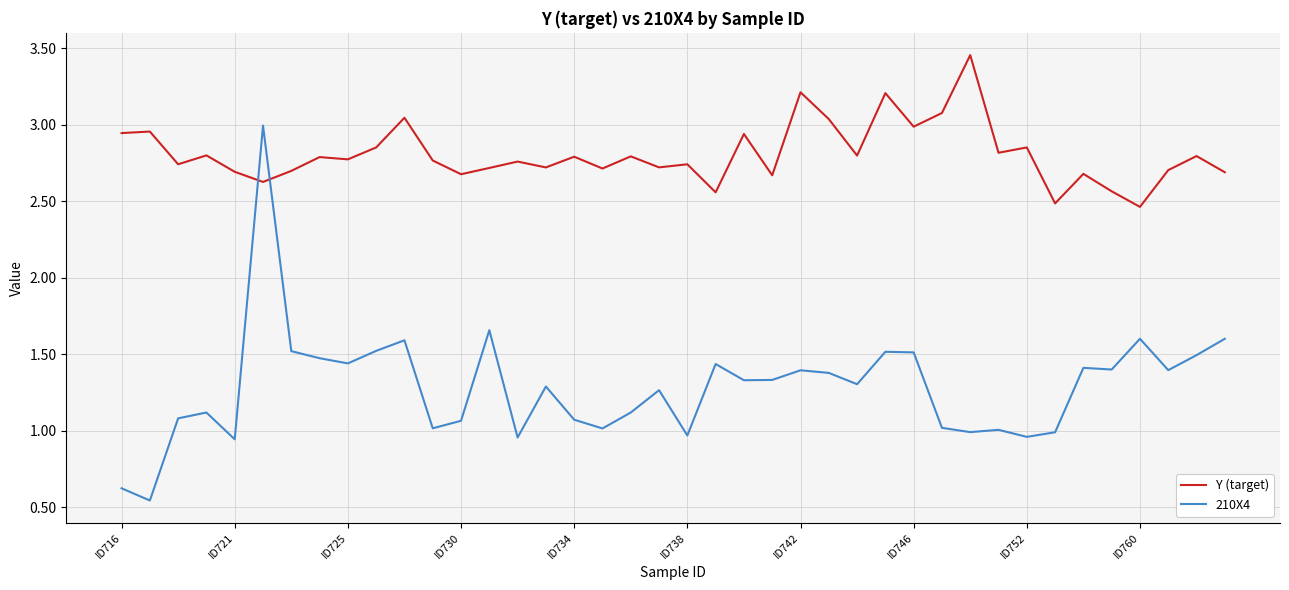

Which series has the largest range (max minus min)?

210X4